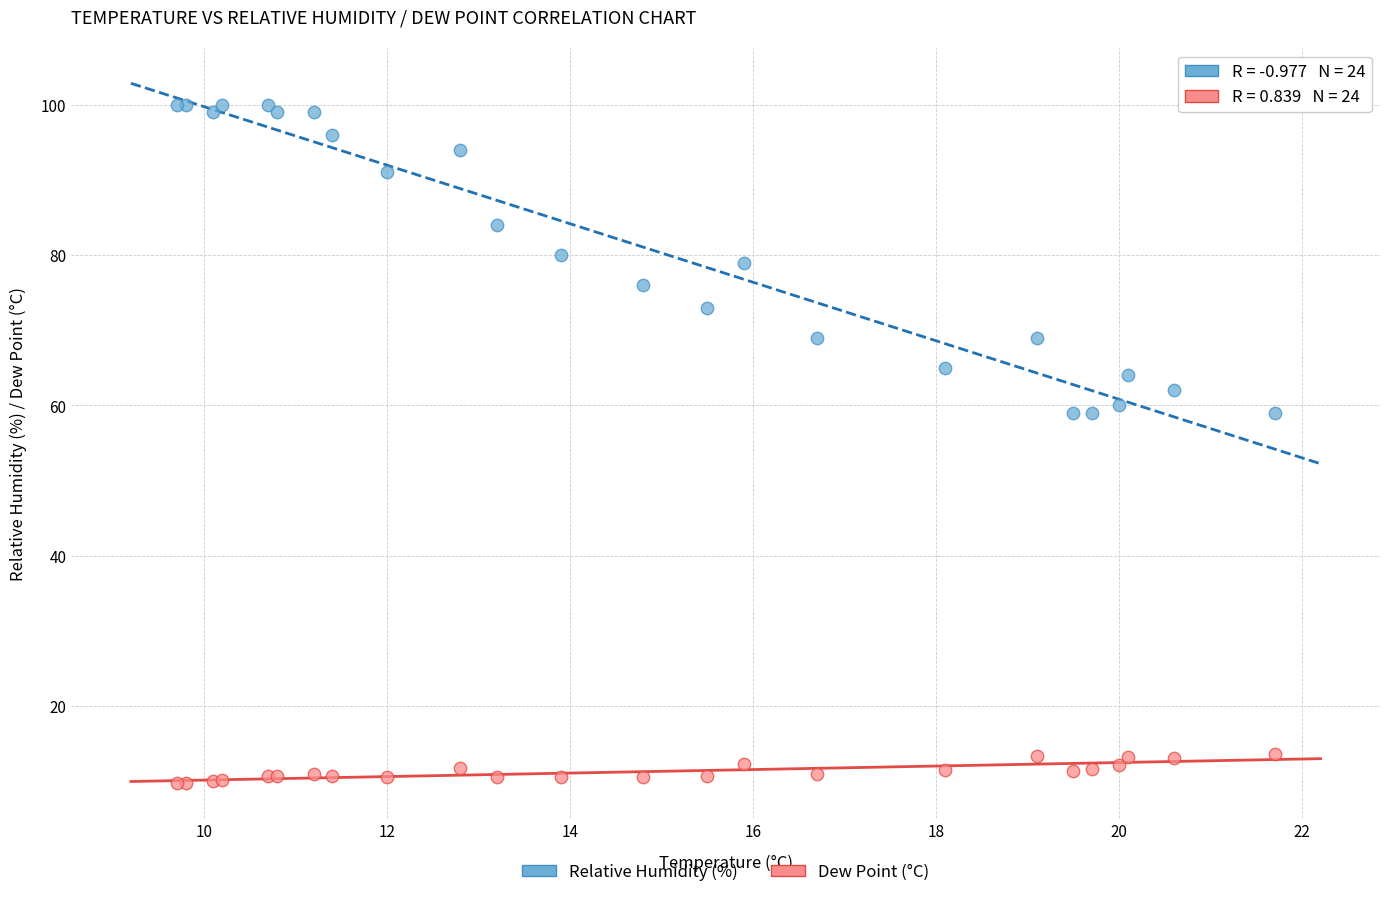

What is the X range (max minus min) for the scatter plot?

12.0